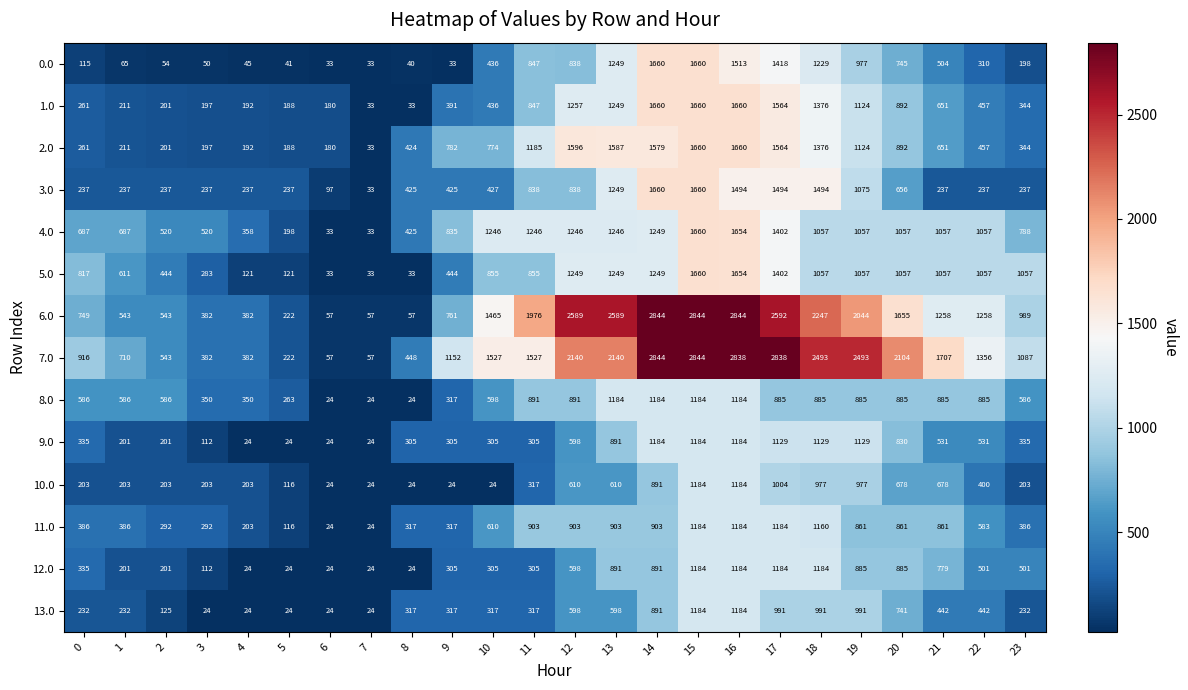

What is the lowest value of the 4.0 series?

33